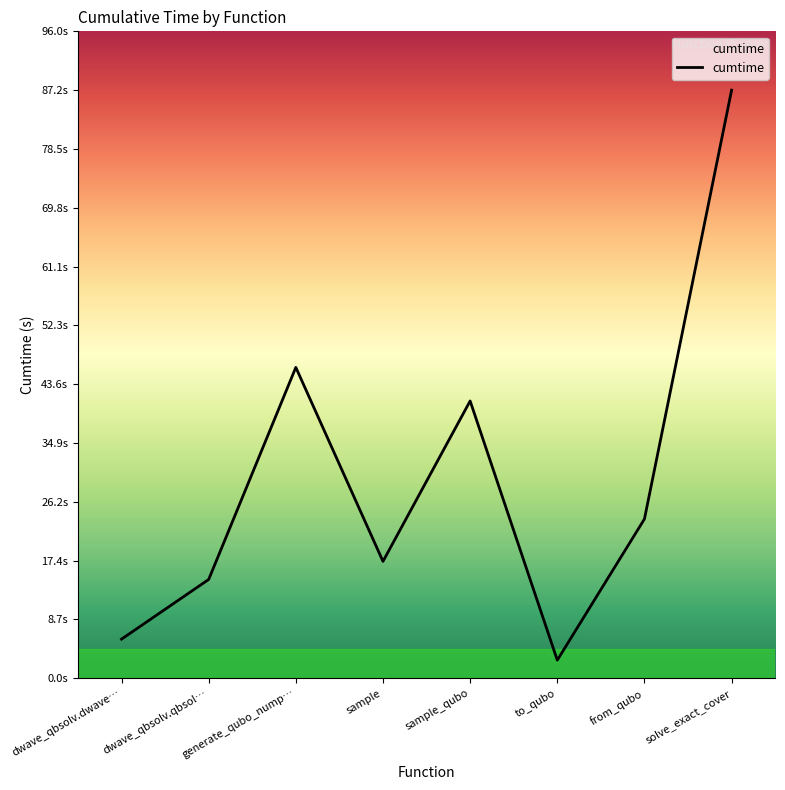

What position from the right is dwave_qbsolv.dwave…?

8